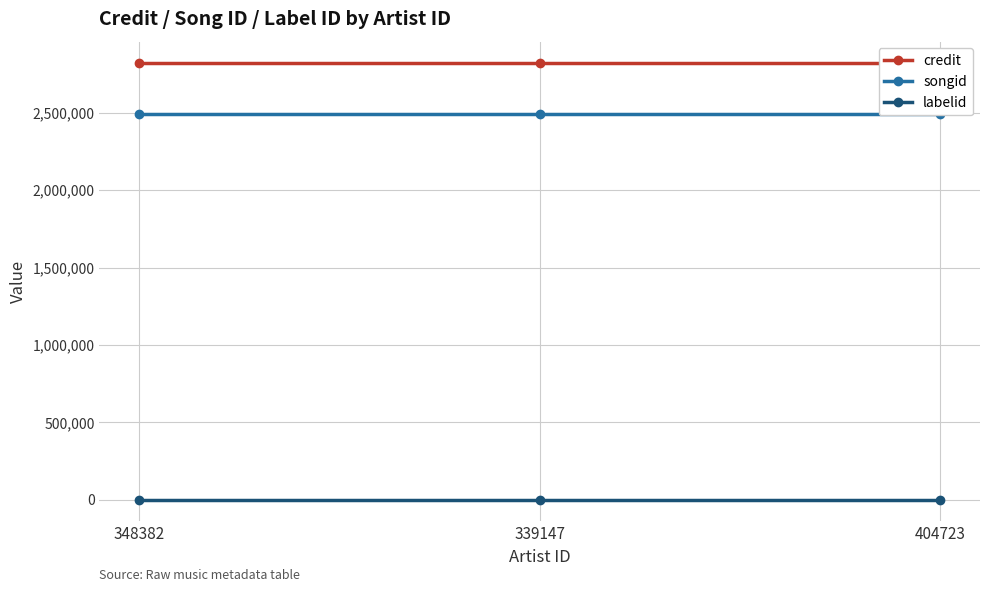

Reading right to left, transcribe all the data shown in this chart.

credit: 2819439	2819439	2819439
songid: 2492029	2492029	2492029
labelid: 417	417	417